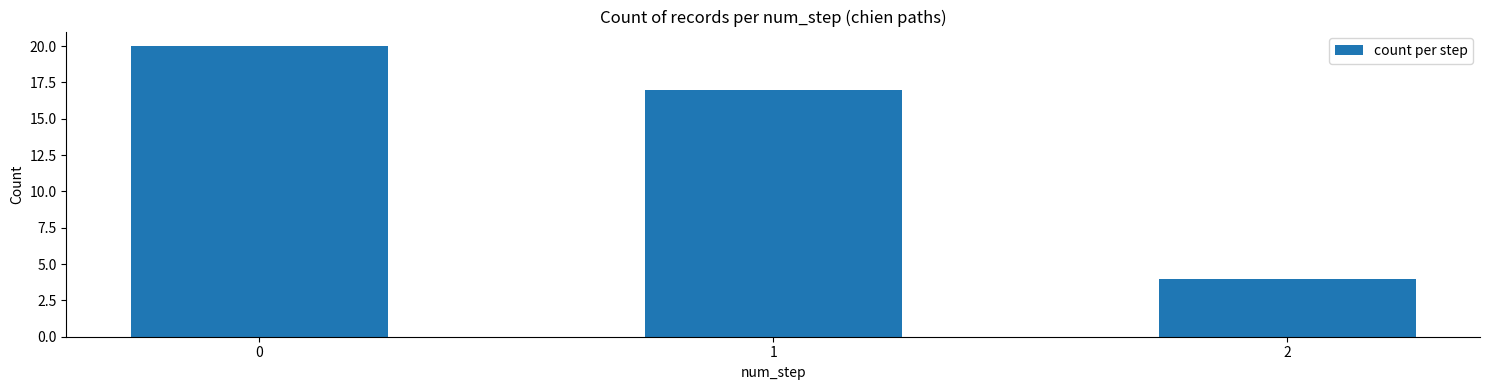

How many bars are there in total?

3